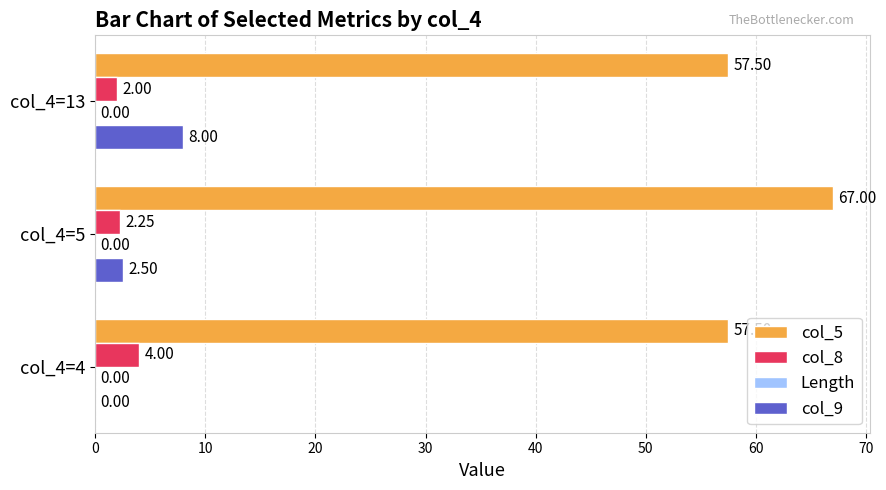

What is the total value across all series at col_4=4?

61.5